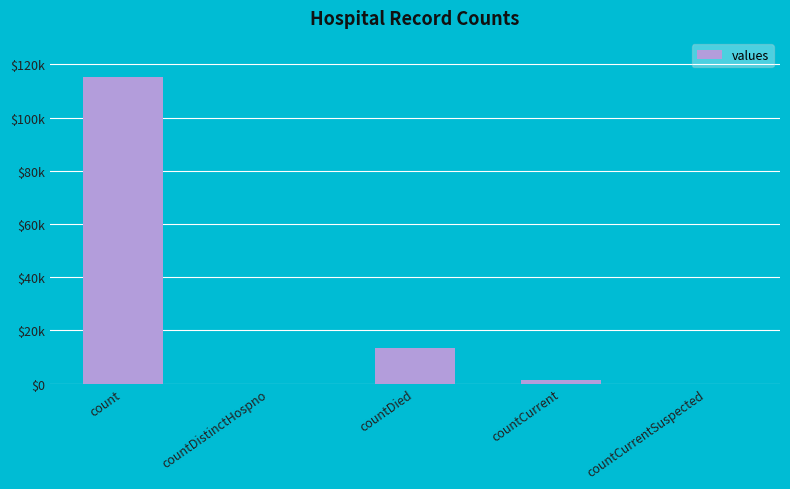

What is the average value?

26021